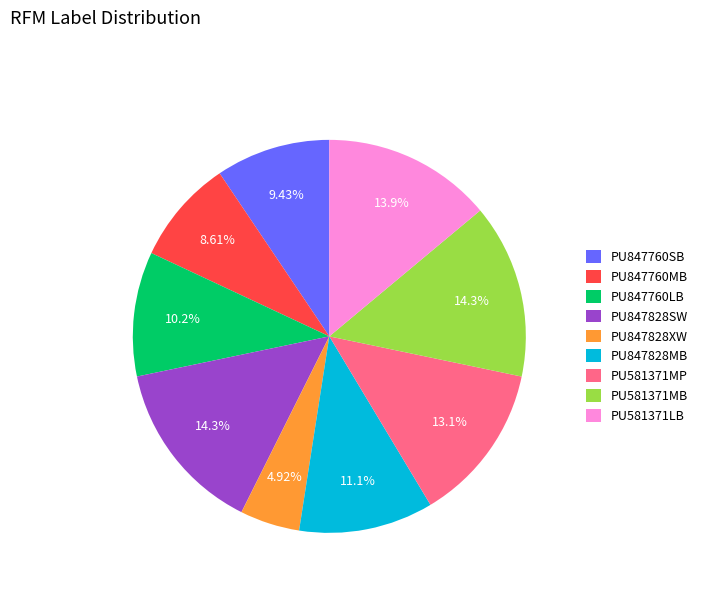

Approximately how many times larger is the value at PU847760MB compared to PU581371MB?

0.6